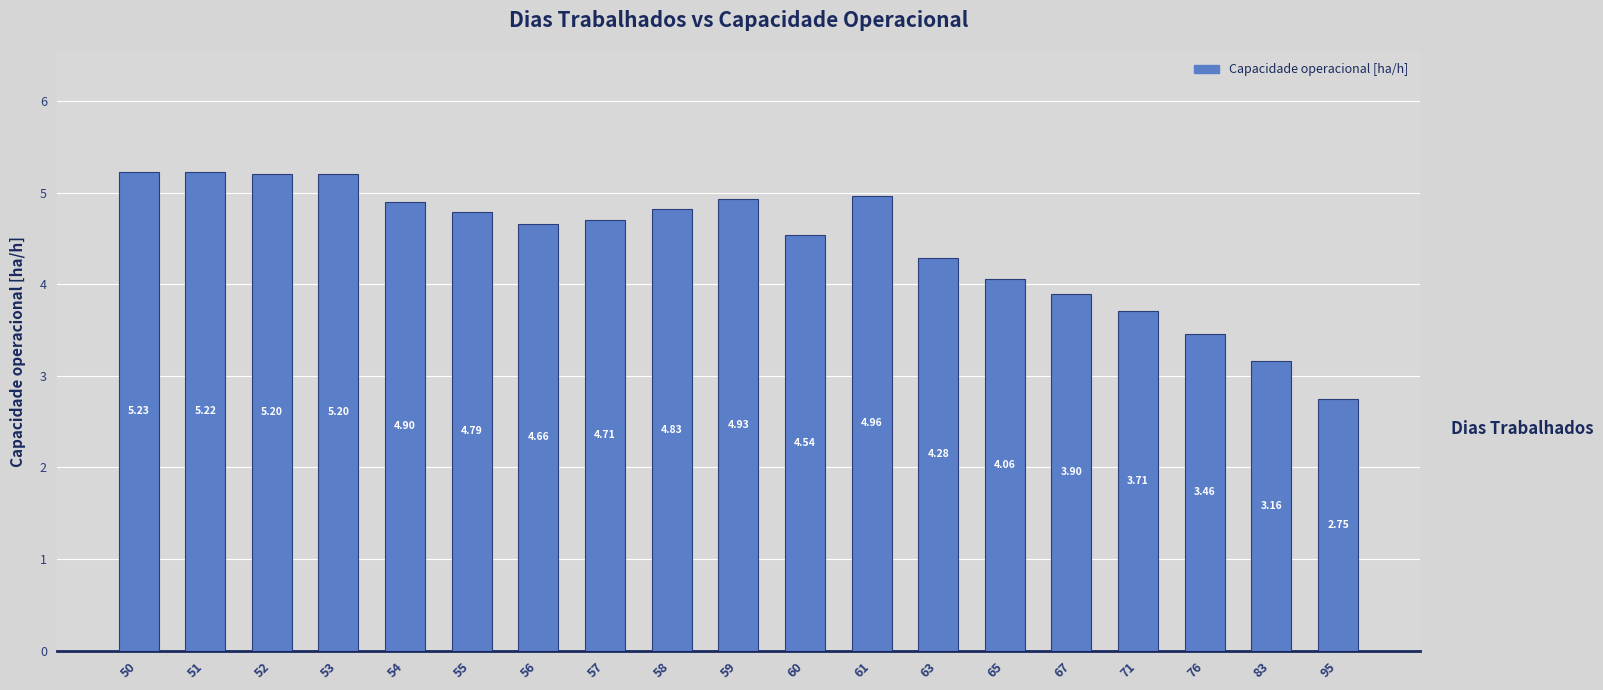

What is the sum of all values?

84.5